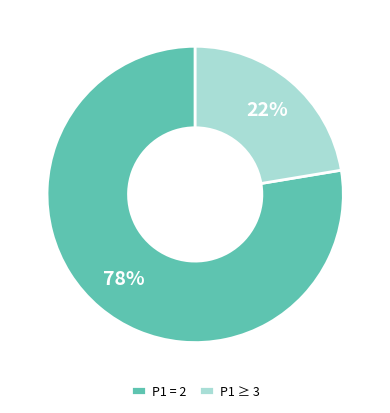

What is the majority slice?

P1 = 2